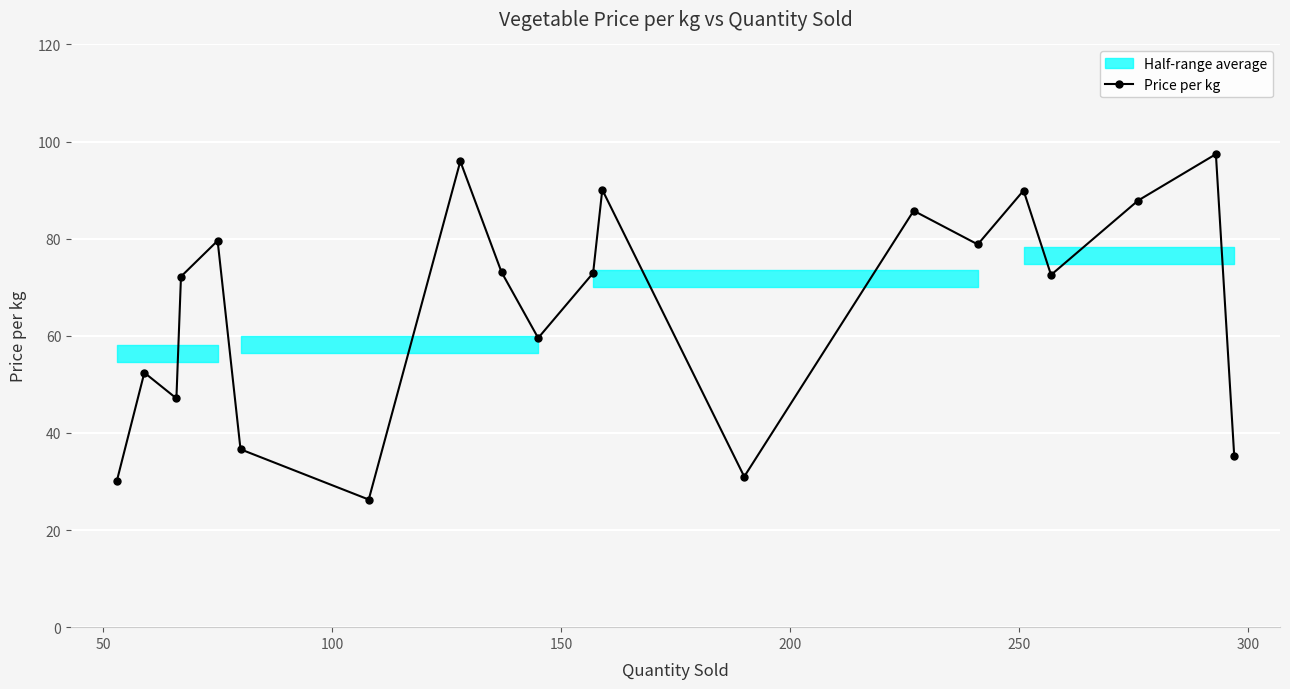

How many interior local valleys does the Price per kg series have?

6